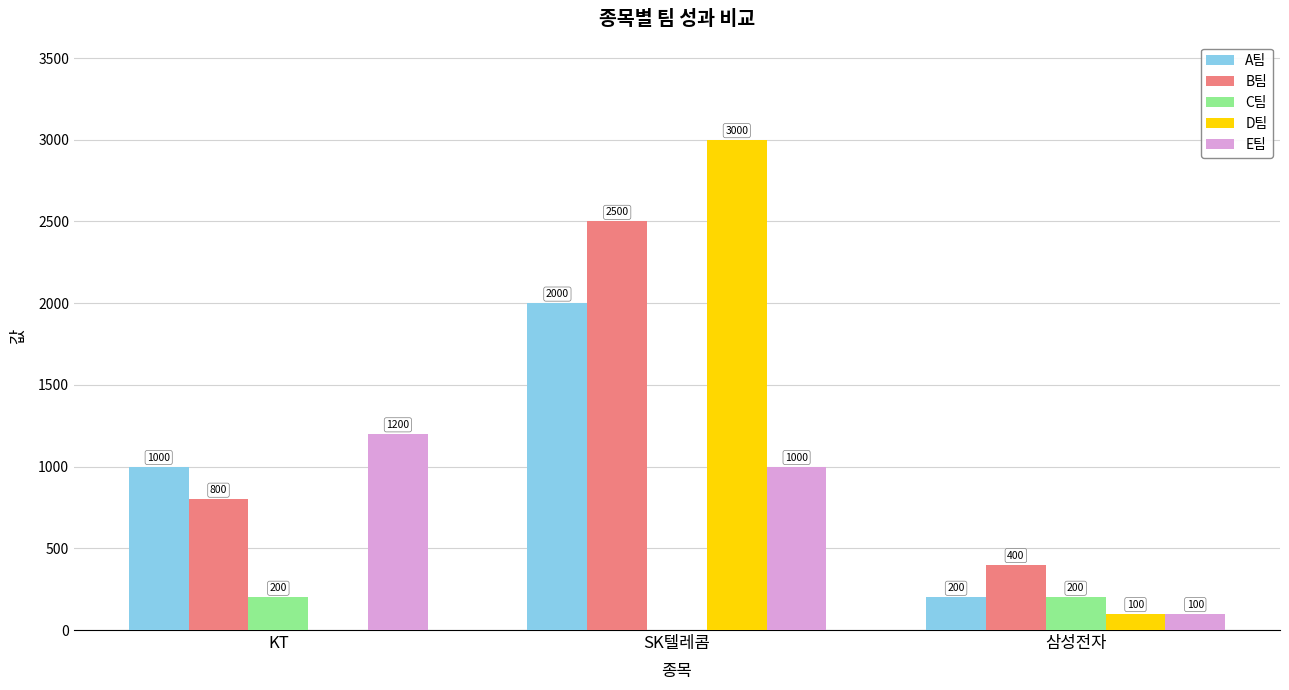

Are the bars horizontal?

No